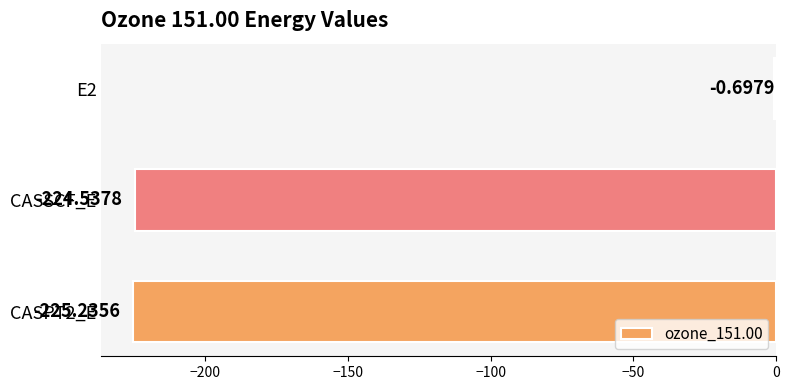

Which category has the highest value across all series?

E2